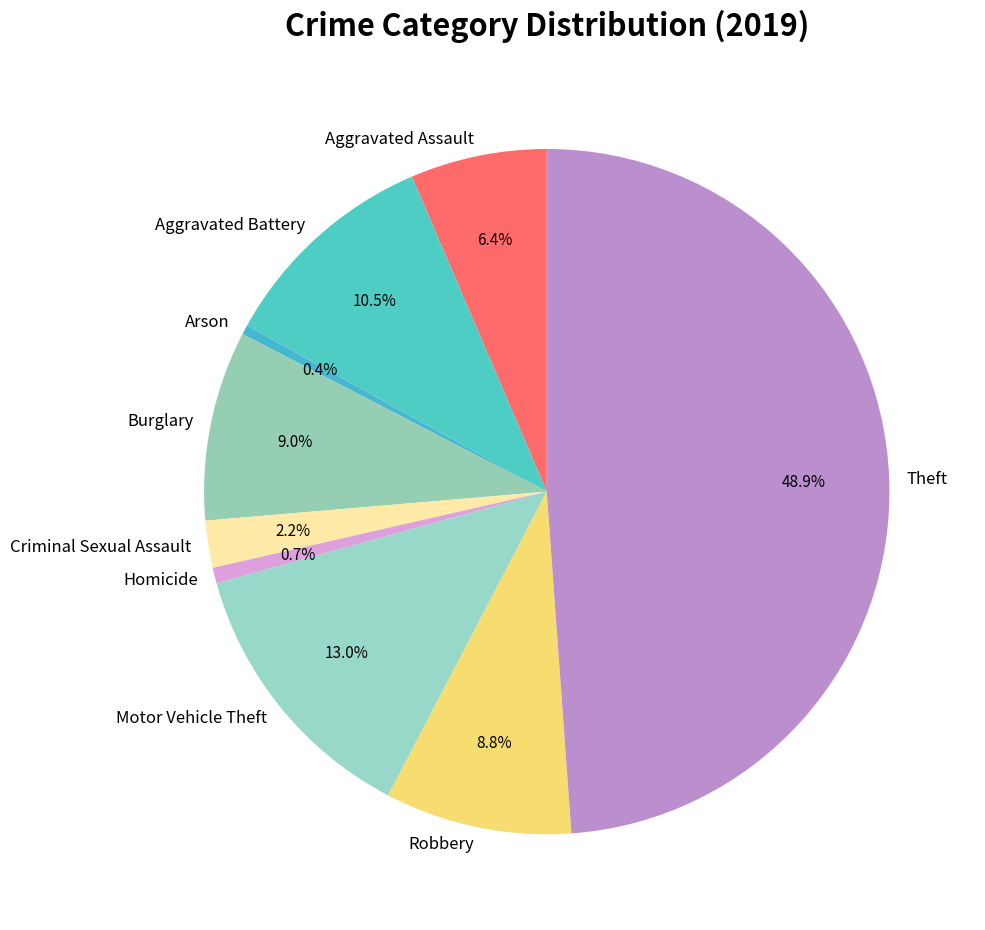

Which has a higher value, Criminal Sexual Assault or Aggravated Battery?

Aggravated Battery